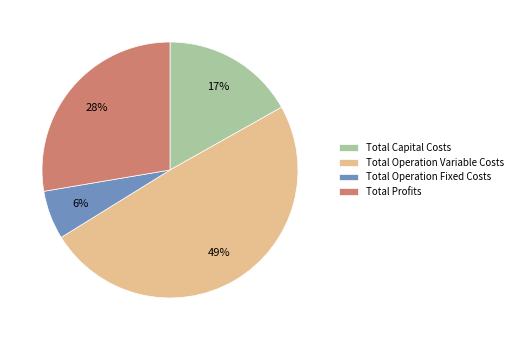

True or false: Total Operation Variable Costs accounts for 37% of the total.

False